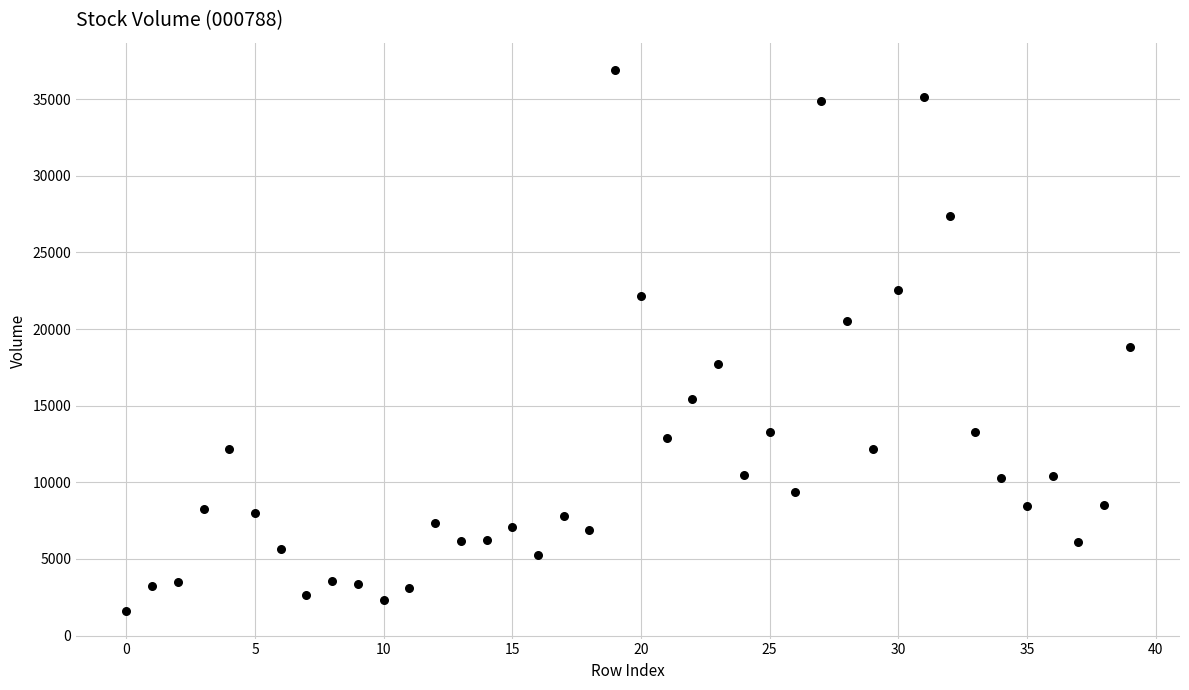

What is the range of Y values (max minus min)?

35347.5